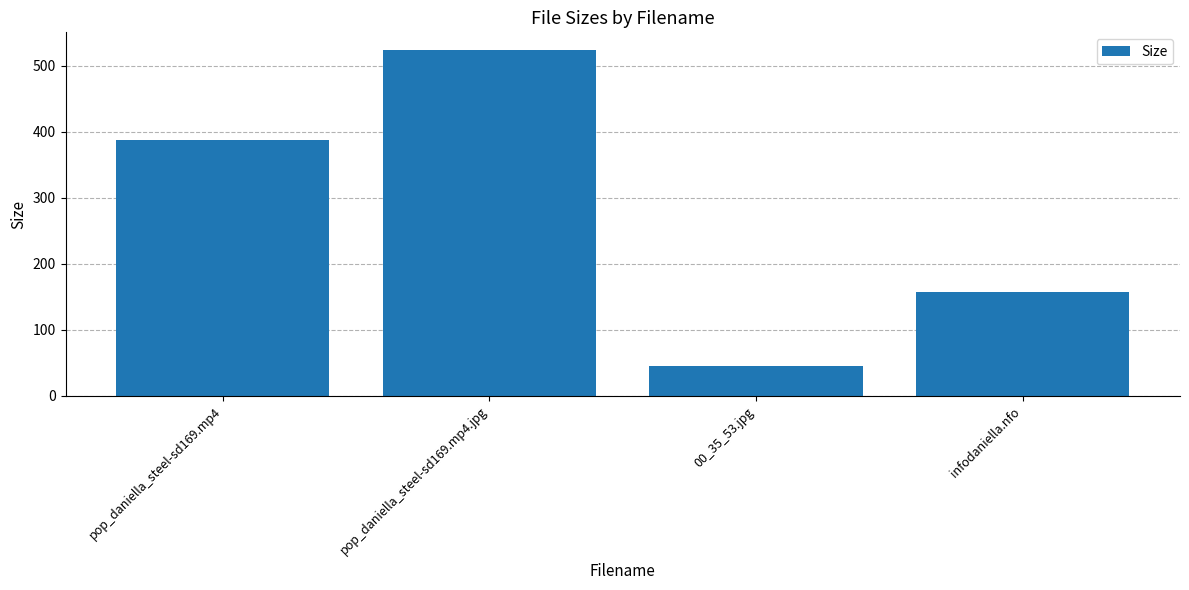

How many data points are above 387?

2